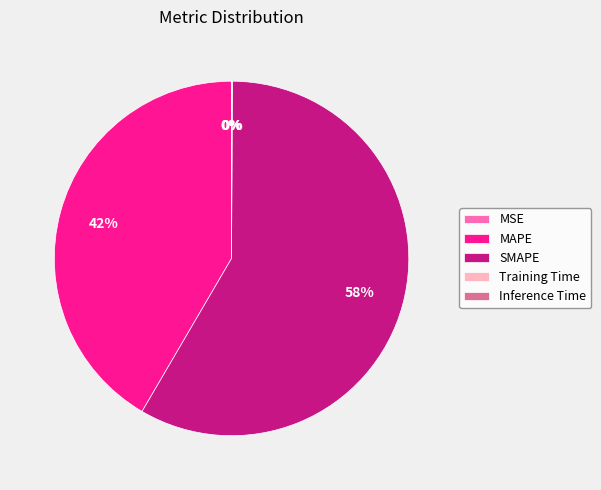

Combined, do SMAPE and MAPE account for over 50%?

Yes